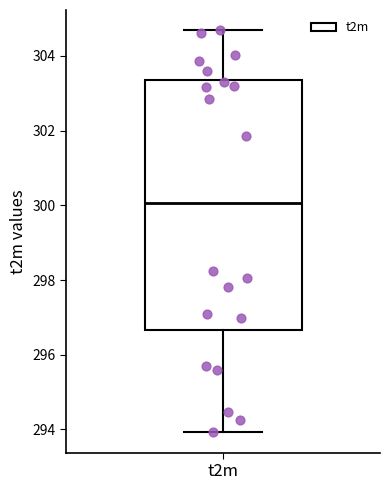

Transcribe this box plot: give where the median line is, the range the box spans, and where the two whiskers end, as read against the y-axis. The values are not printed on the chart, so give them approximately, as read against the axis.

median 300.0, box 296.6 to 303.4, whiskers 294.0 to 304.6